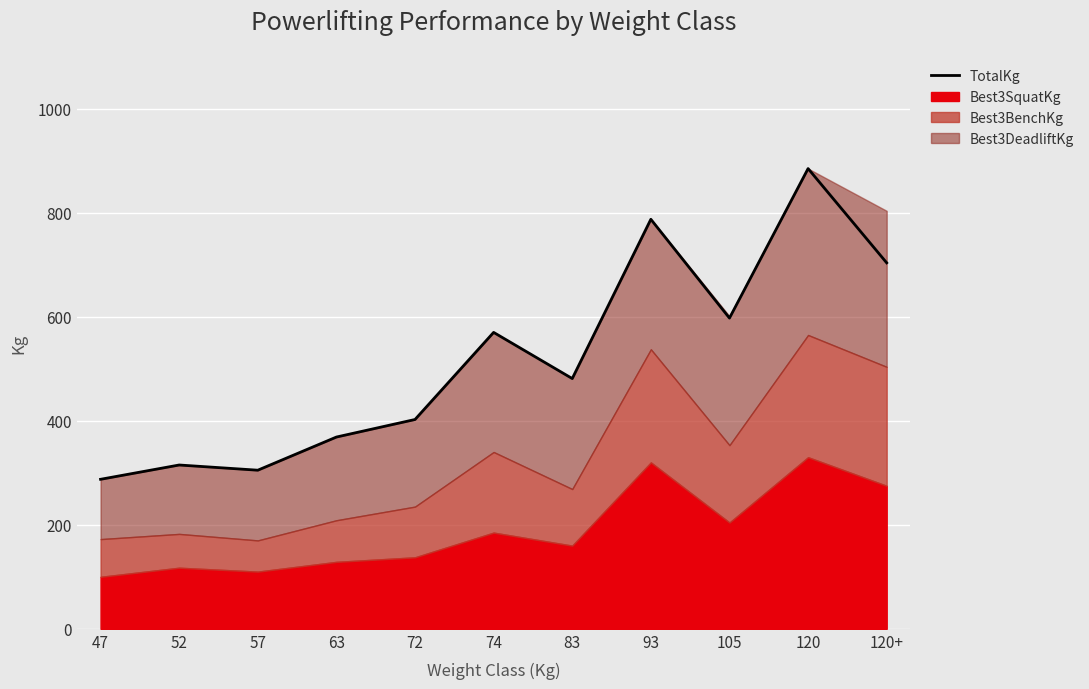

What is the greatest value displayed?

885.0